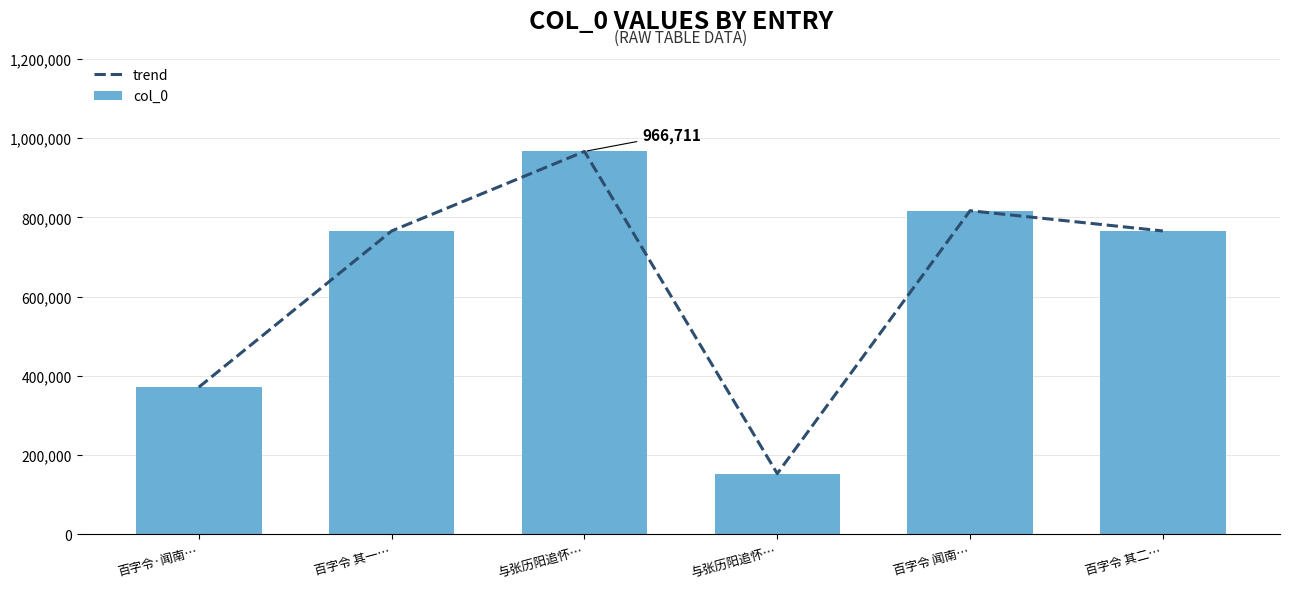

What is the difference between the second highest and second lowest values in the col_0 series?

445736